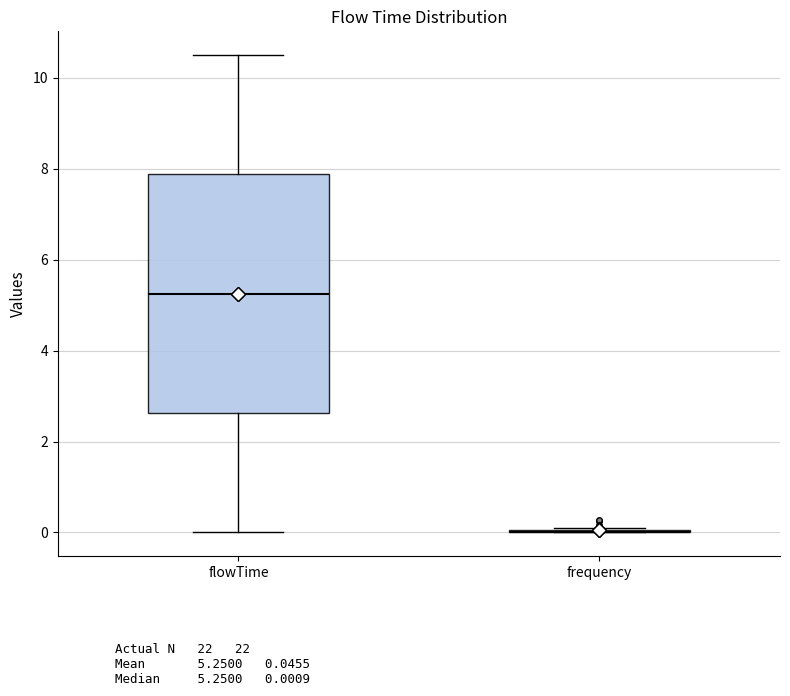

Reading left to right, read every box against the y-axis: the position of its median line, the range the box covers, and the ends of its whiskers. The values are not printed on the chart, so give them approximately, as read against the axis.

flowTime: median 5.2, box 2.6 to 7.8, whiskers 0.0 to 10.6
frequency: box collapsed to a line at 0.0, whiskers 0.0 to 0.2